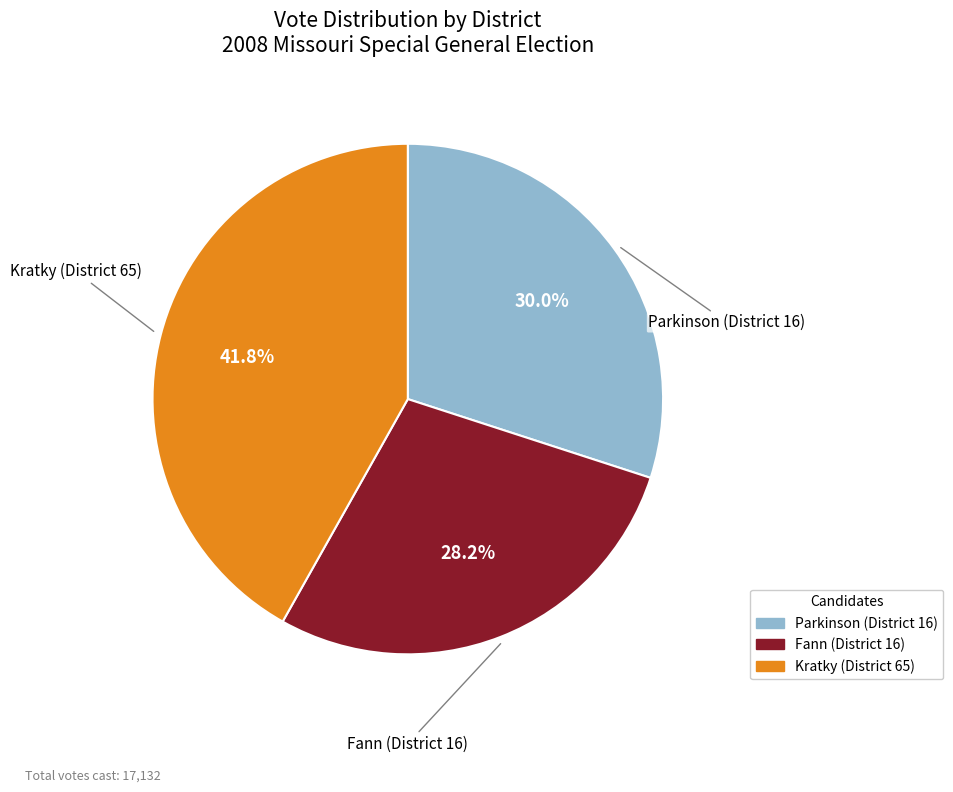

Count the number of slices in the pie.

3